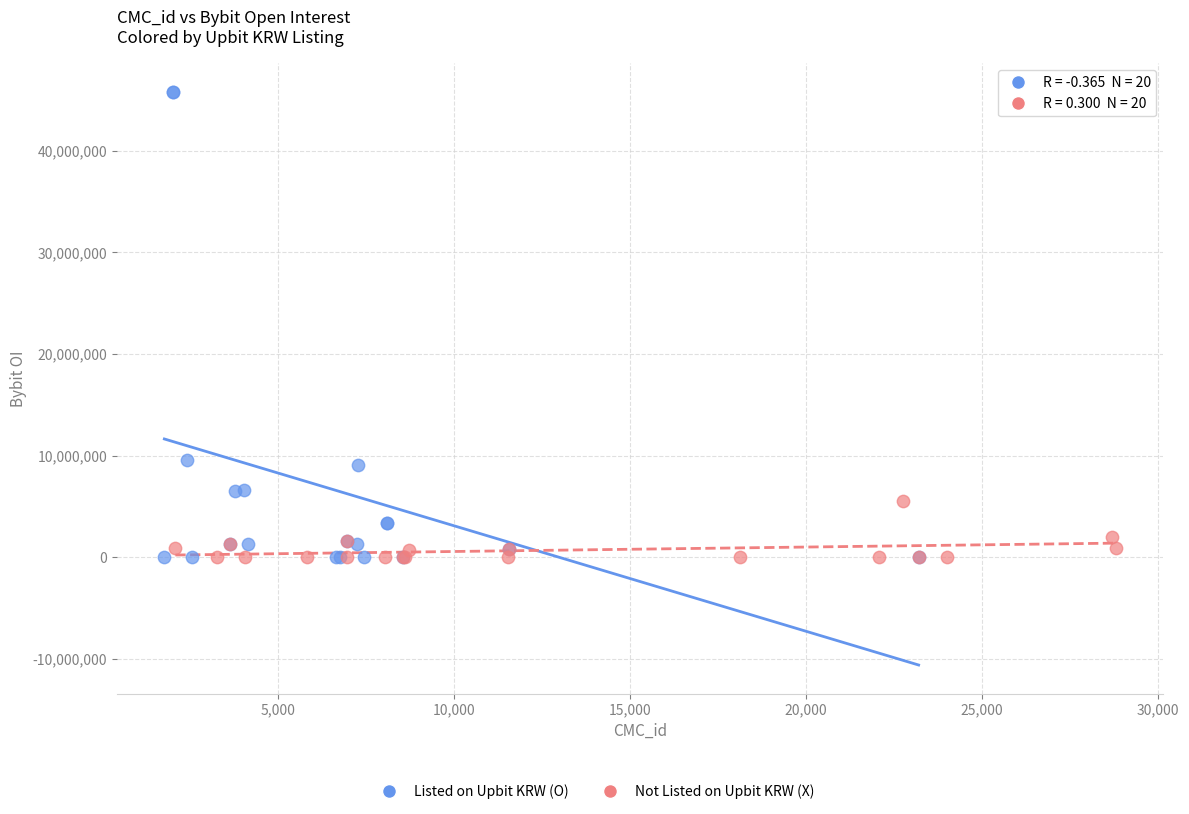

Which series reaches the maximum Y coordinate?

Listed on Upbit KRW (O)